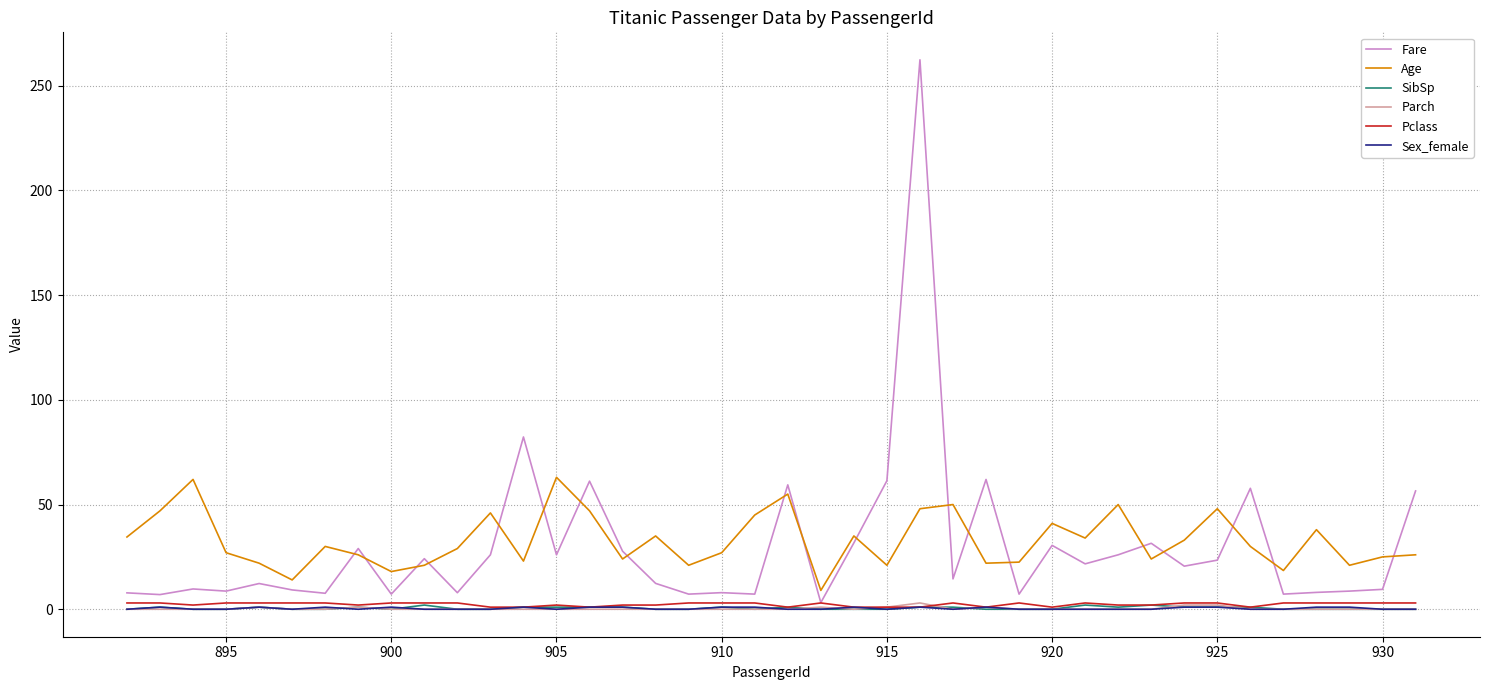

What is the greatest value displayed?

262.4